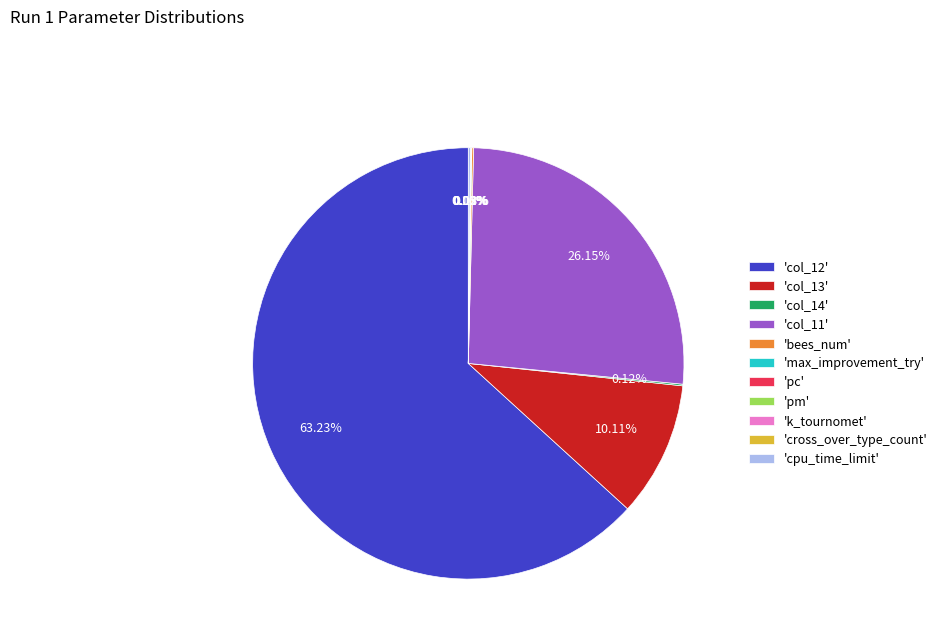

Does 'col_12' account for over 50% of the chart?

Yes